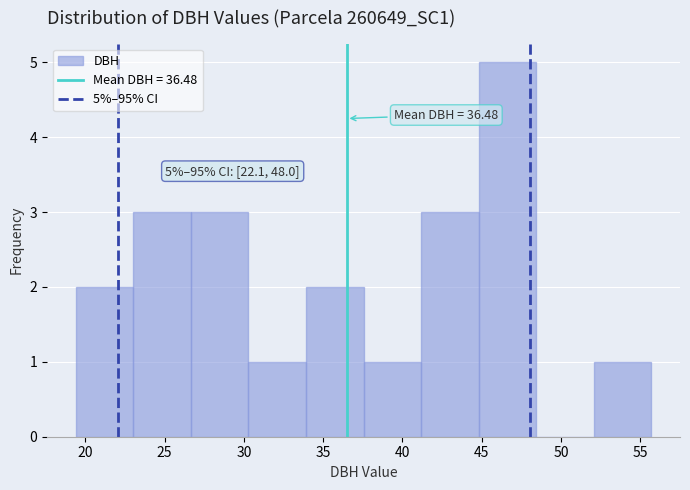

Over which range of the x-axis is the bar tallest?

45.0 to 48.5